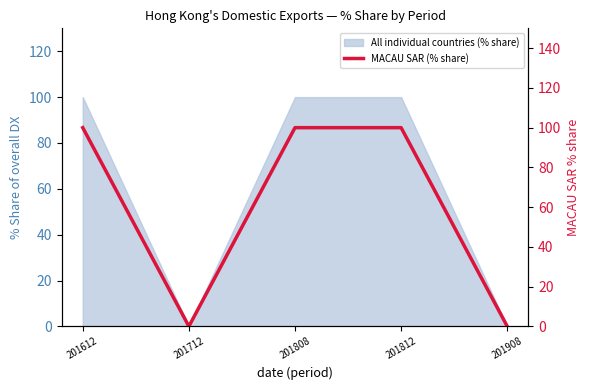

How many interior local valleys (lower than both neighbors) does the data have?

1